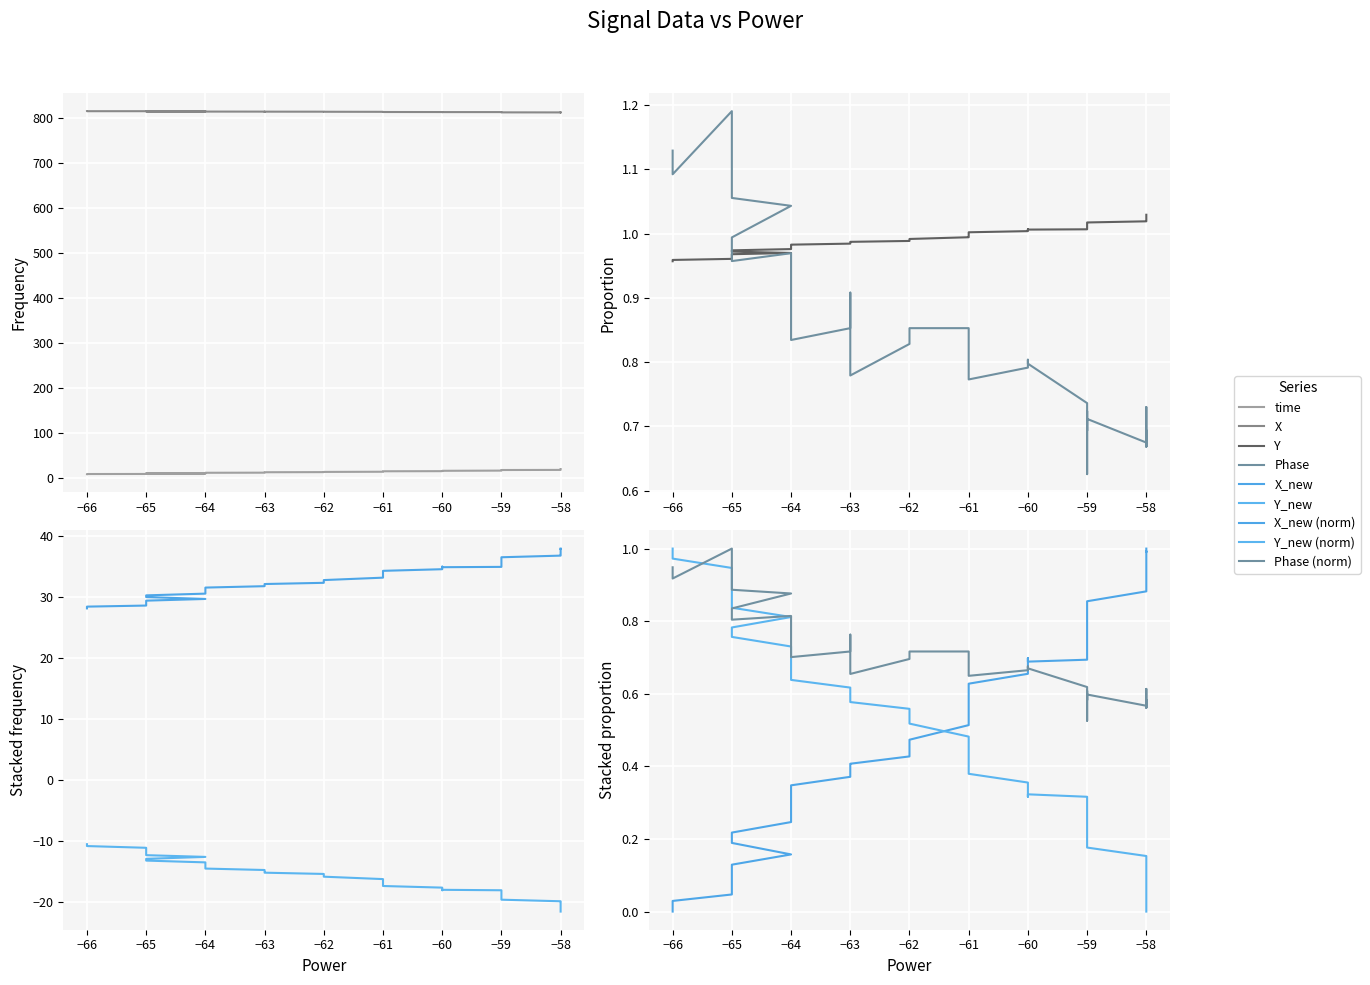

What is the average value of the Phase series?

0.8